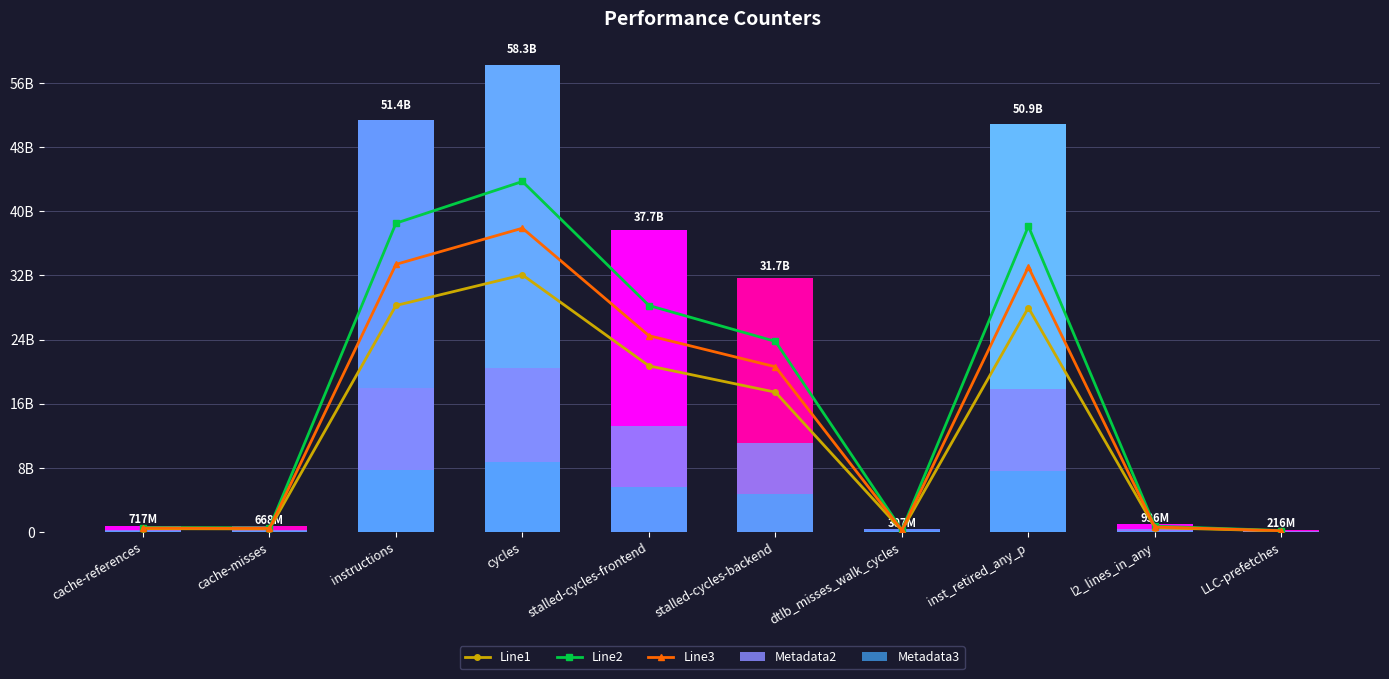

What is the highest value of the Line1 series?

32061456115.7